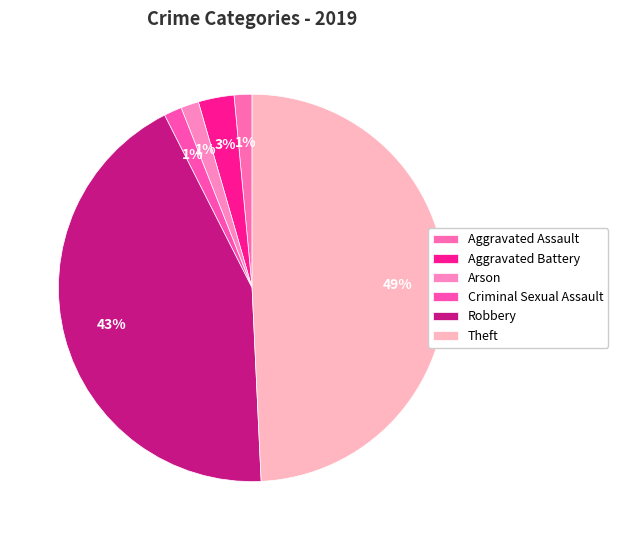

The Criminal Sexual Assault slice represents 1% of the pie. True or false?

True